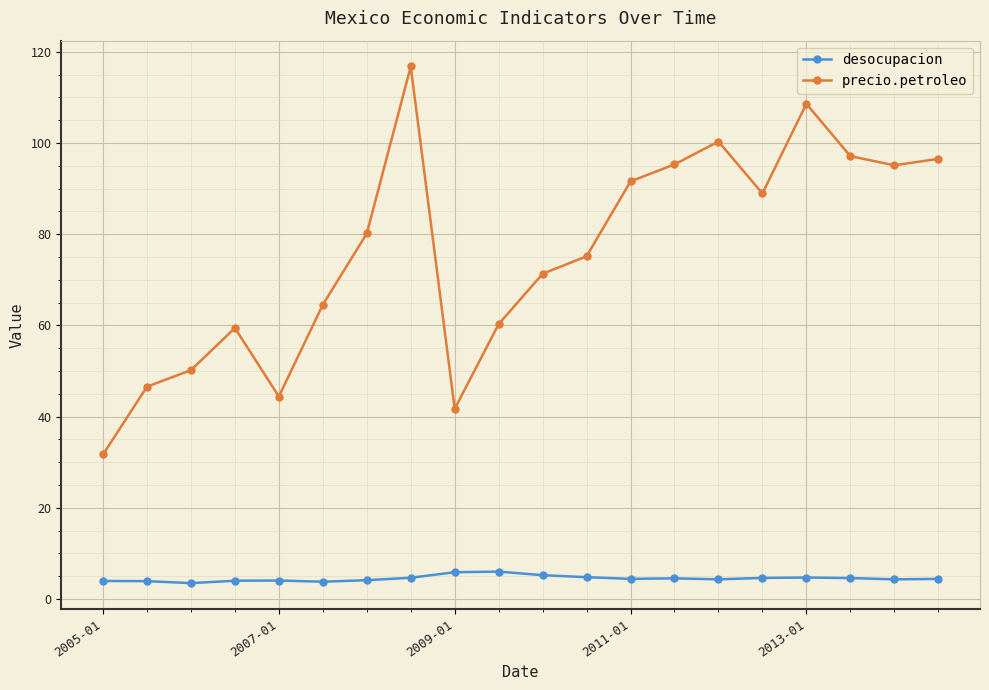

Which series has the largest range (max minus min)?

precio.petroleo